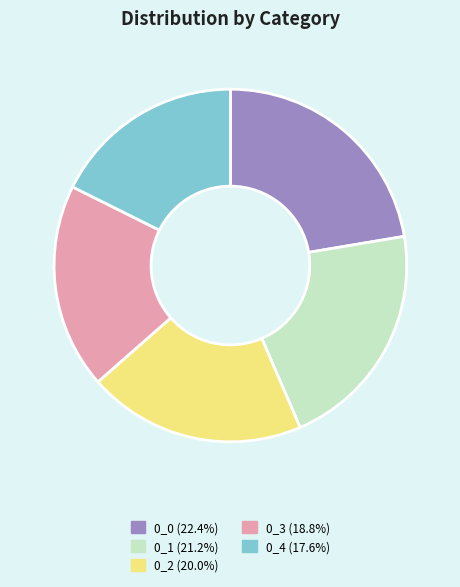

What is the ratio of the value at 0_4 (17.6%) to the value at 0_3 (18.8%)?

0.9